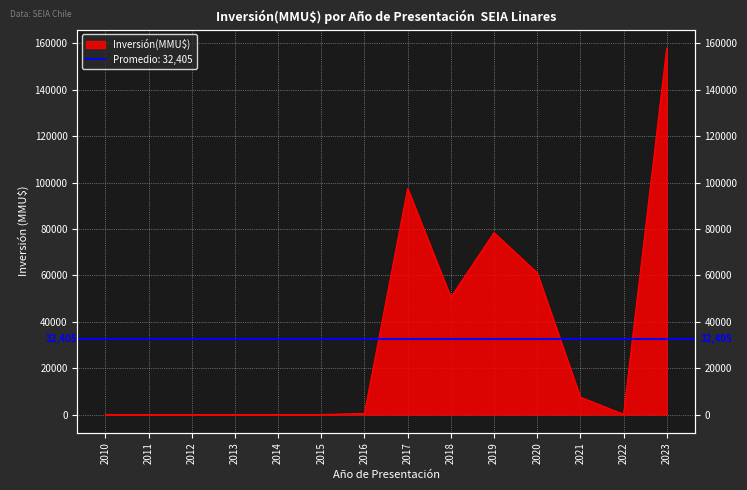

Is it true that the value at 2014 is 0?

True